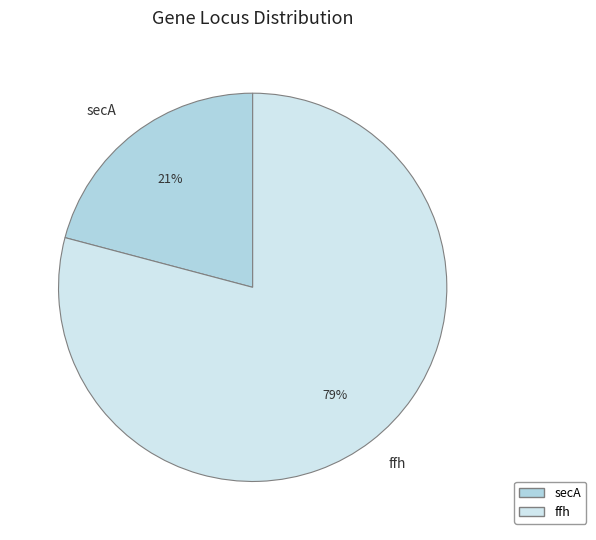

How many segments does this pie chart have?

2